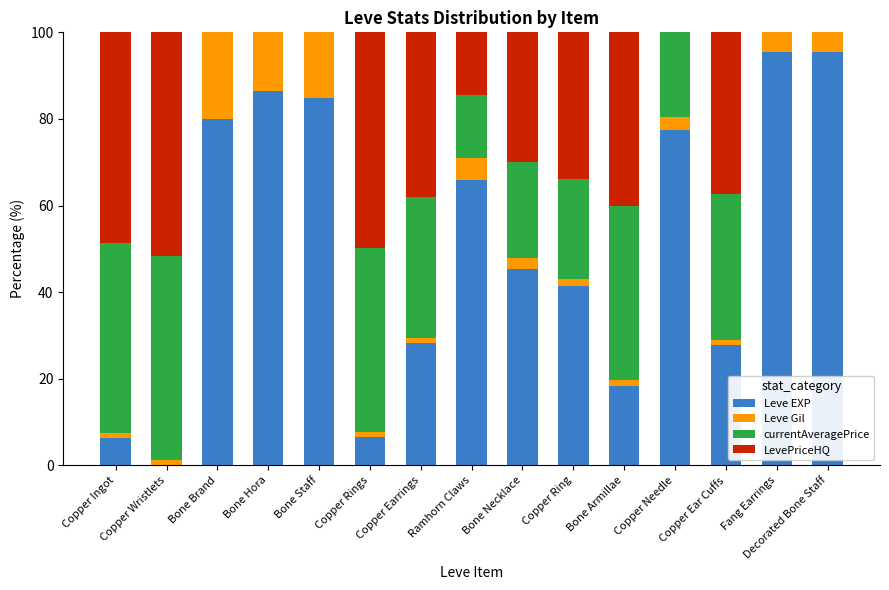

Is it true that Leve EXP equals 126.3 at Fang Earrings?

False